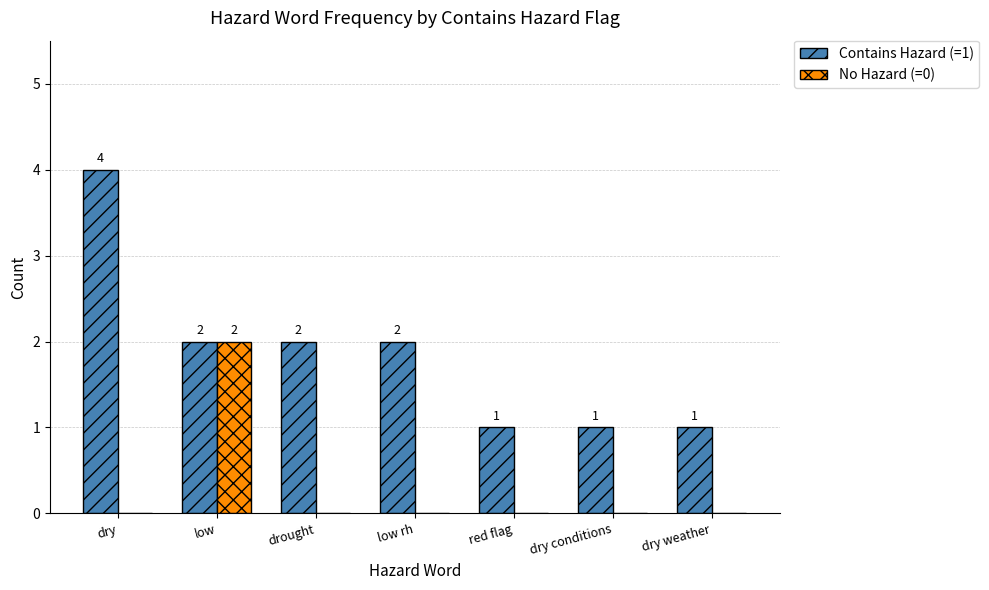

Which series has the largest total across all categories?

Contains Hazard (=1)